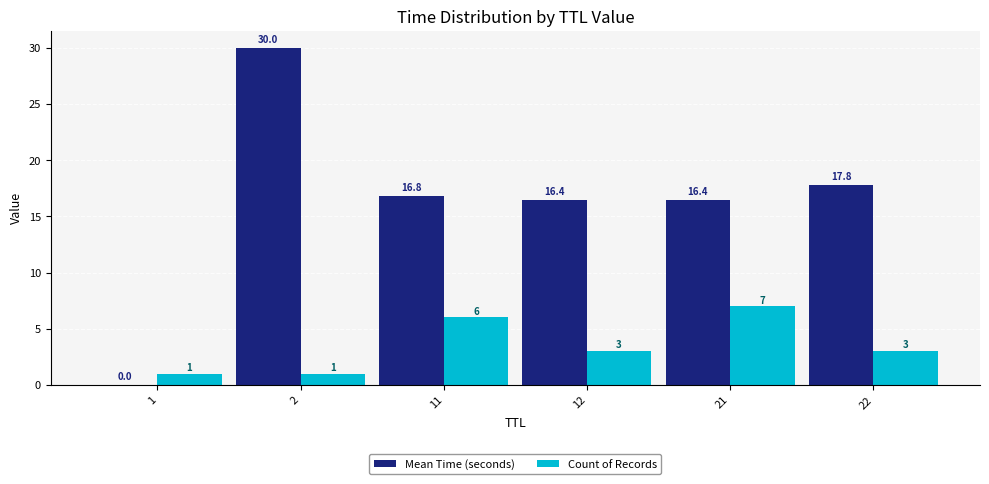

True or false: Count of Records has a value of 7.0 at 21.

True